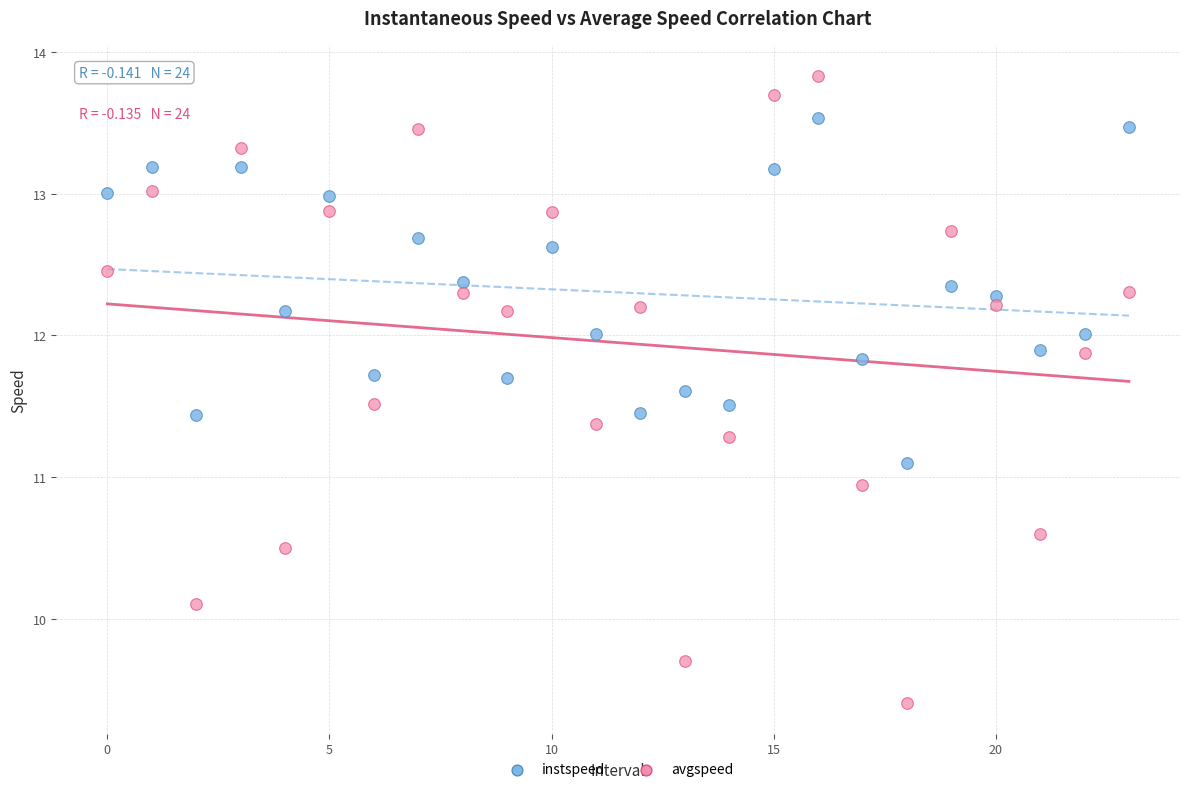

Which series contains the lowest Y value?

avgspeed